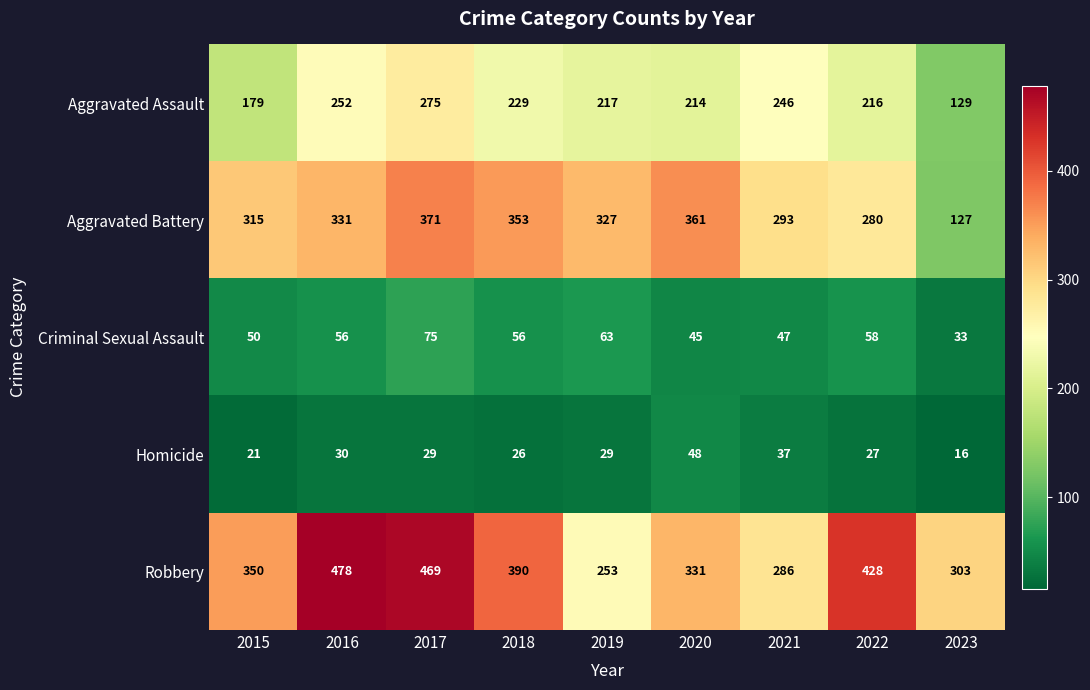

At which category is the sum across all series the highest?

2017